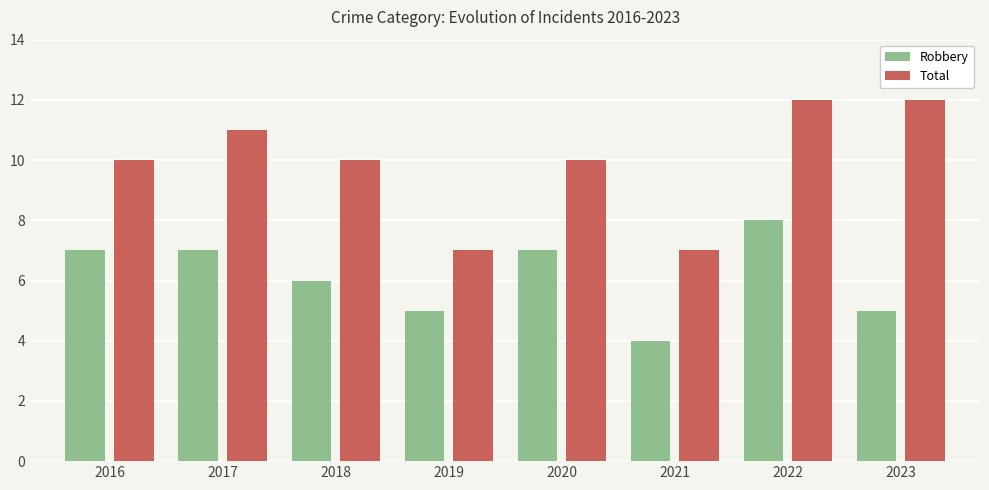

The Robbery series shows 8 at 2023. True or false?

False